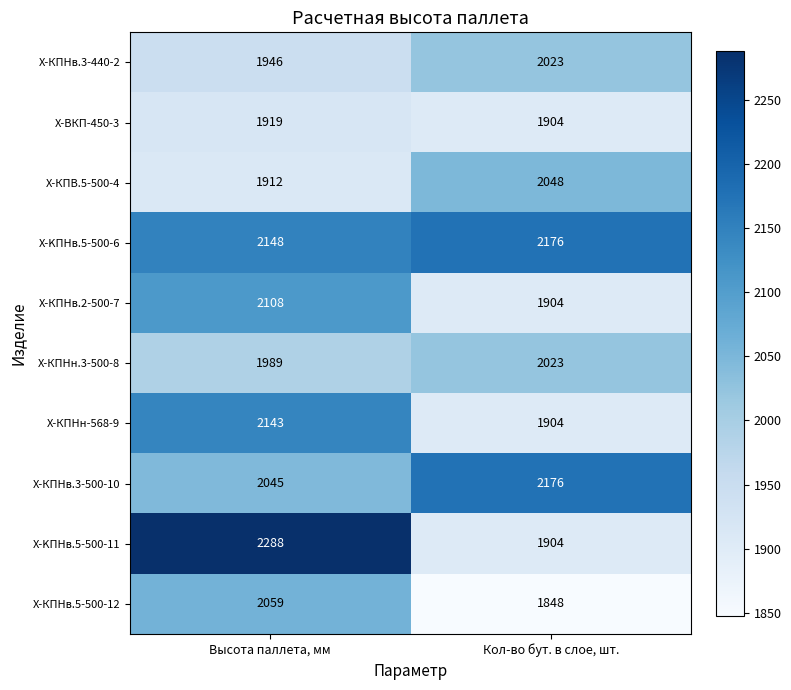

Reading right to left, transcribe all the data shown in this chart.

Х-КПНв.3-440-2: 2023	1946
Х-ВКП-450-3: 1904	1919
Х-КПВ.5-500-4: 2048	1912
X-KПНв.5-500-6: 2176	2148
Х-КПНв.2-500-7: 1904	2108
Х-КПНн.3-500-8: 2023	1989
Х-КПНн-568-9: 1904	2143
Х-КПНв.3-500-10: 2176	2045
X-KПНв.5-500-11: 1904	2288
Х-КПНв.5-500-12: 1848	2059